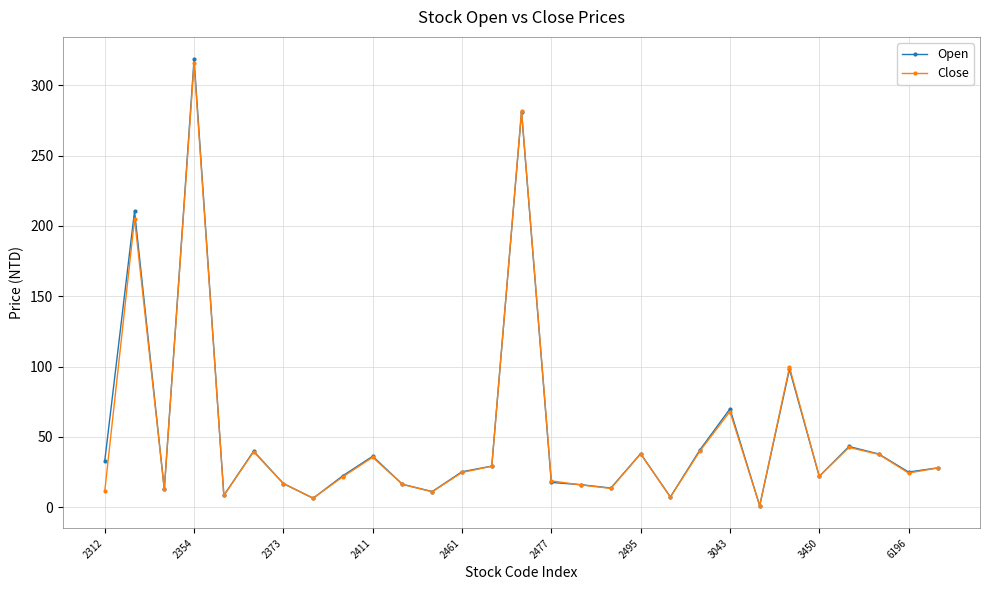

True or false: Open has more than 0 interior local peaks.

True